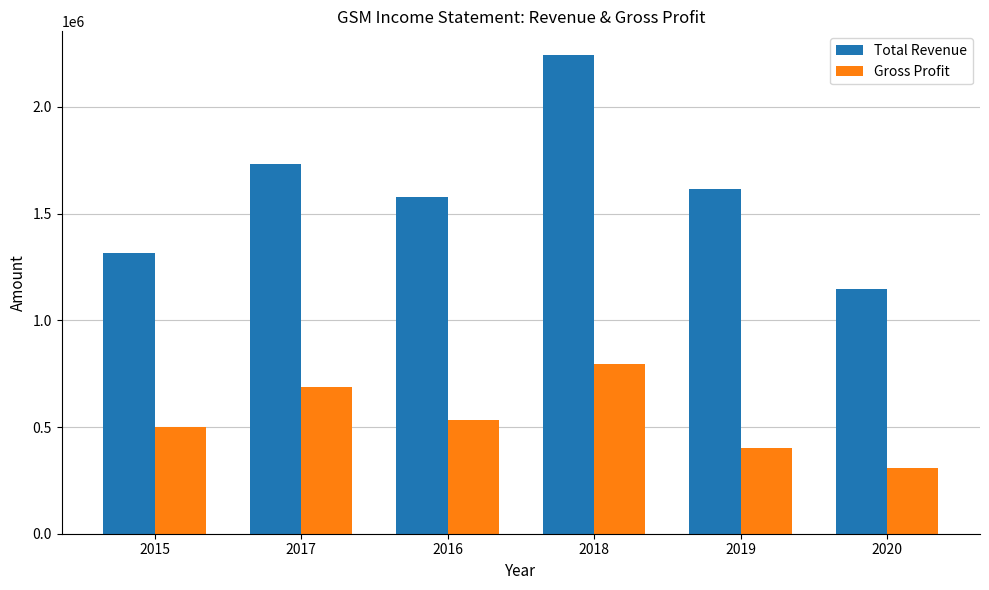

Is the value of Total Revenue at 2018 greater than the value of Gross Profit at 2019?

Yes